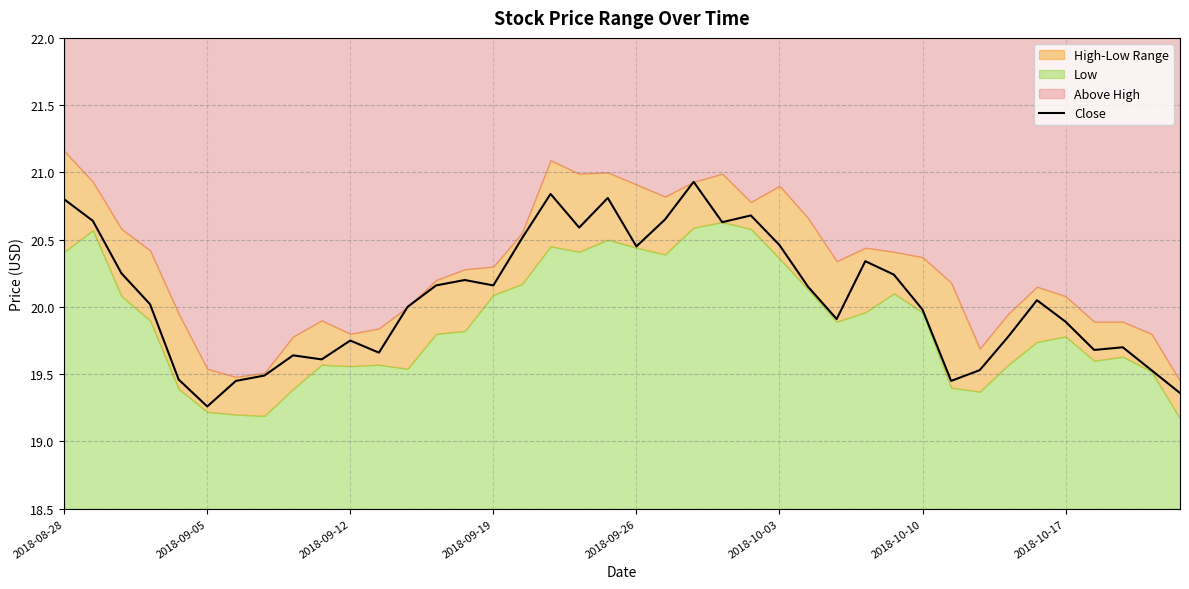

The chart shows a value of 34.2 at 13. True or false?

False